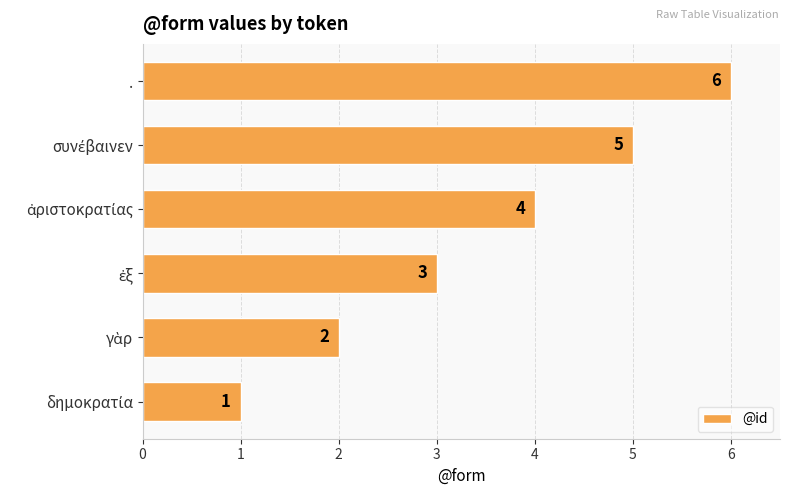

The value at . is 6. True or false?

True